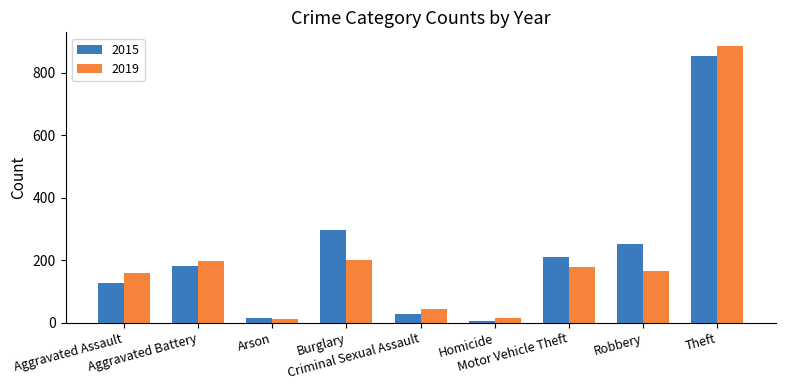

Does the chart contain stacked bars?

No